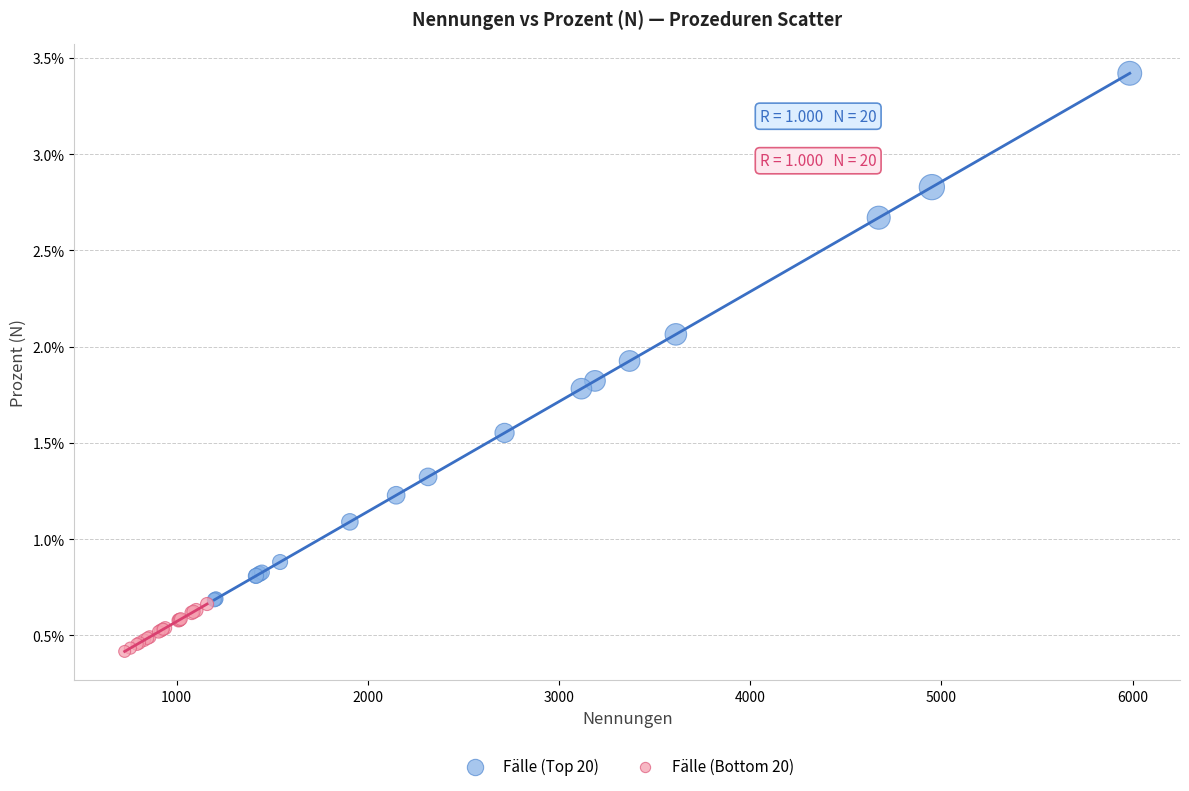

Which series has the widest spread of Y values?

Fälle (Top 20)